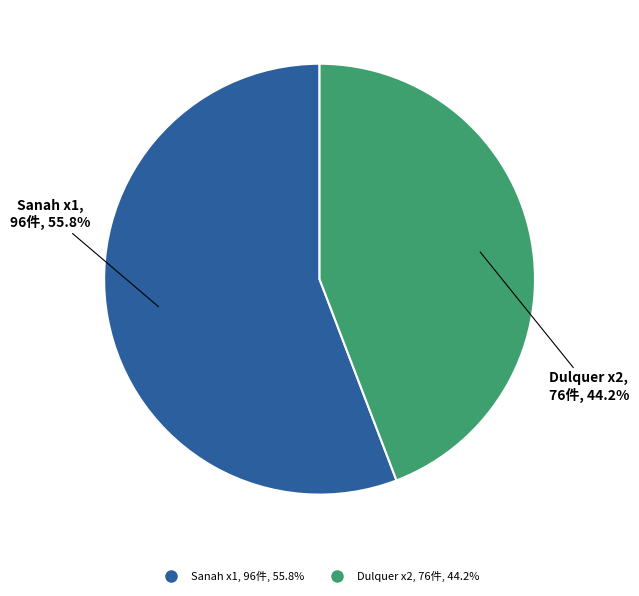

Rank the categories by value from lowest to highest.

Dulquer x2, Sanah x1